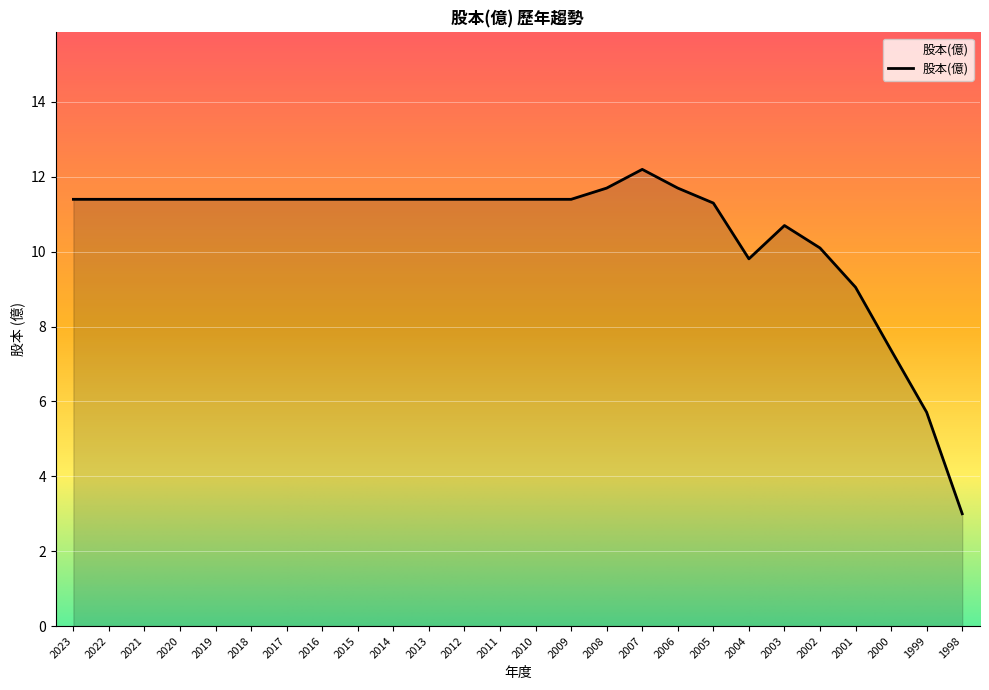

Approximately how many times larger is the value at 2009 compared to 2001?

1.3